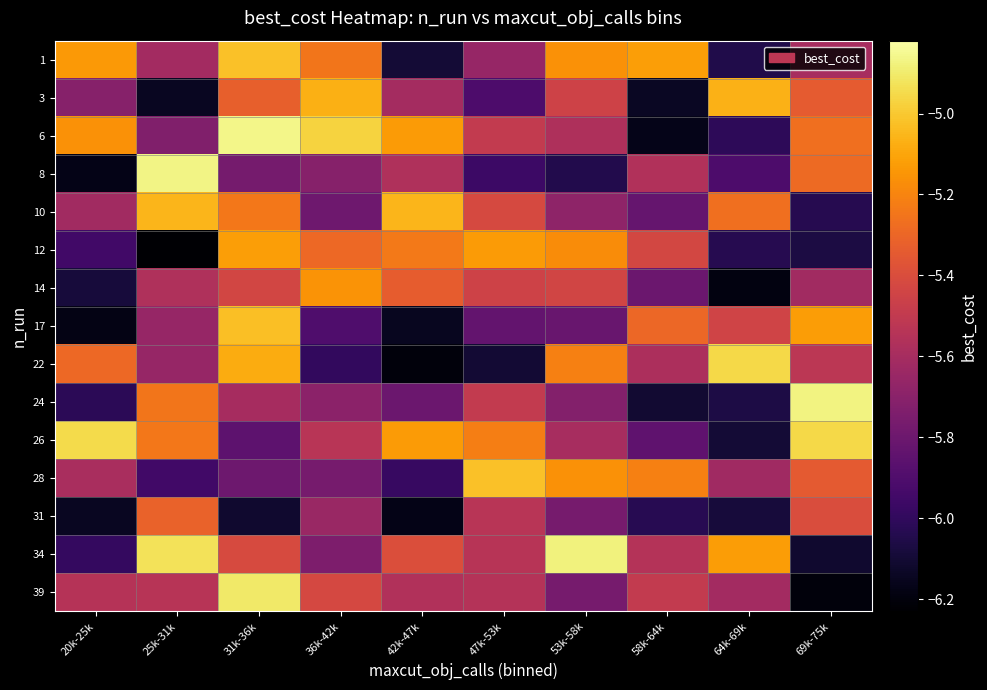

At which category is the sum across all series the highest?

31k-36k